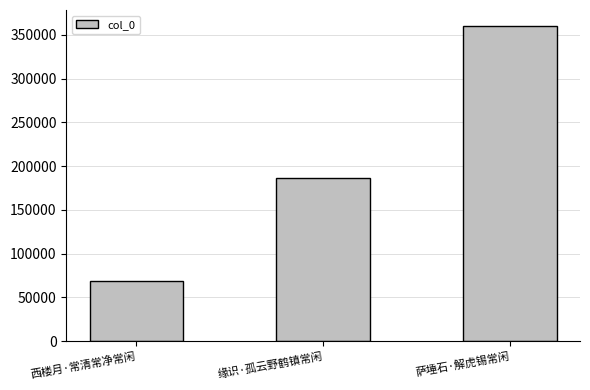

What is the difference between the maximum and second lowest values?

174132